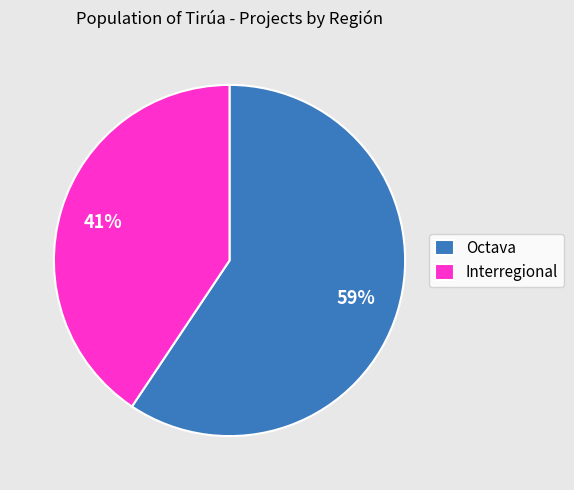

How many segments does this pie chart have?

2